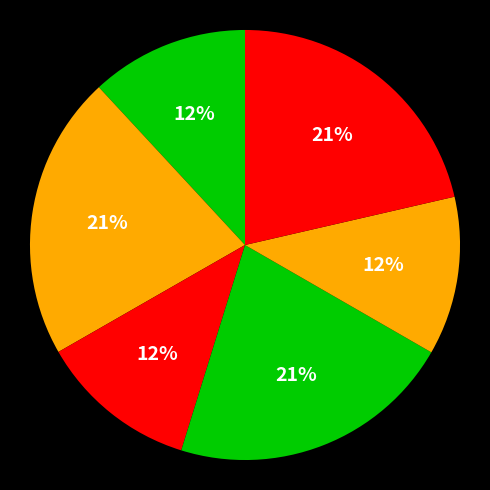

How many slices are in this pie chart?

6